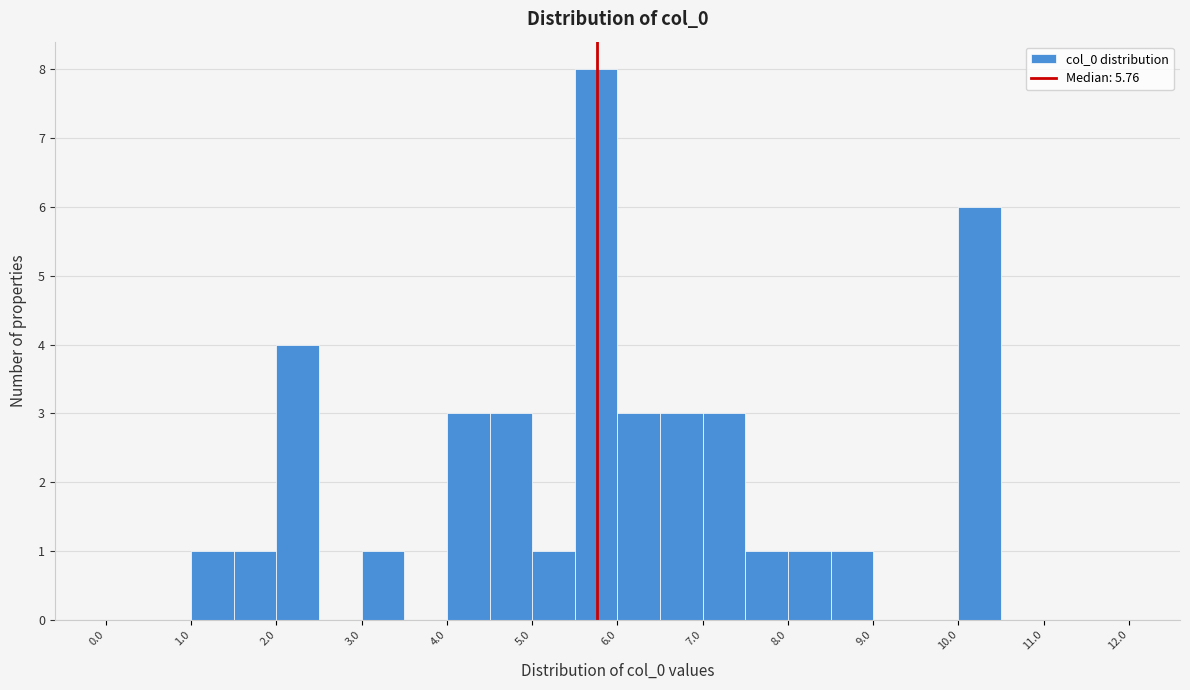

Reading left to right, transcribe this chart: for each bar, give the range it covers on the x-axis and its height. The values are not printed on the chart, so give them approximately, as read against the axis.

0.0 to 0.5: 0
0.5 to 1.0: 0
1.0 to 1.5: 1
1.5 to 2.0: 1
2.0 to 2.5: 4
2.5 to 3.0: 0
3.0 to 3.5: 1
3.5 to 4.0: 0
4.0 to 4.5: 3
4.5 to 5.0: 3
5.0 to 5.5: 1
5.5 to 6.0: 8
6.0 to 6.5: 3
6.5 to 7.0: 3
7.0 to 7.5: 3
7.5 to 8.0: 1
8.0 to 8.5: 1
8.5 to 9.0: 1
9.0 to 9.5: 0
9.5 to 10.0: 0
10.0 to 10.5: 6
10.5 to 11.0: 0
11.0 to 11.5: 0
11.5 to 12.0: 0